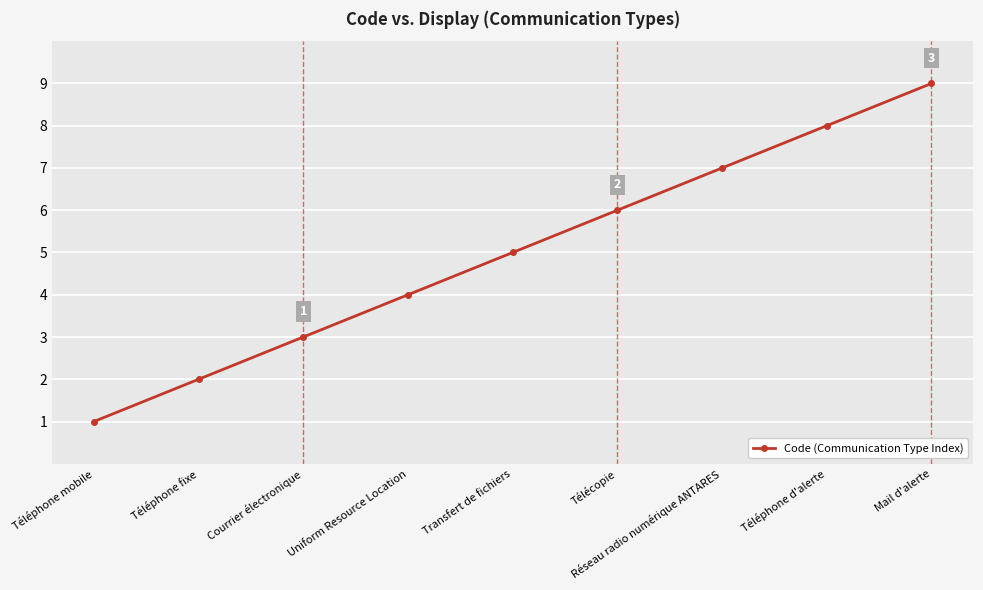

The value at Téléphone mobile is 0. True or false?

False